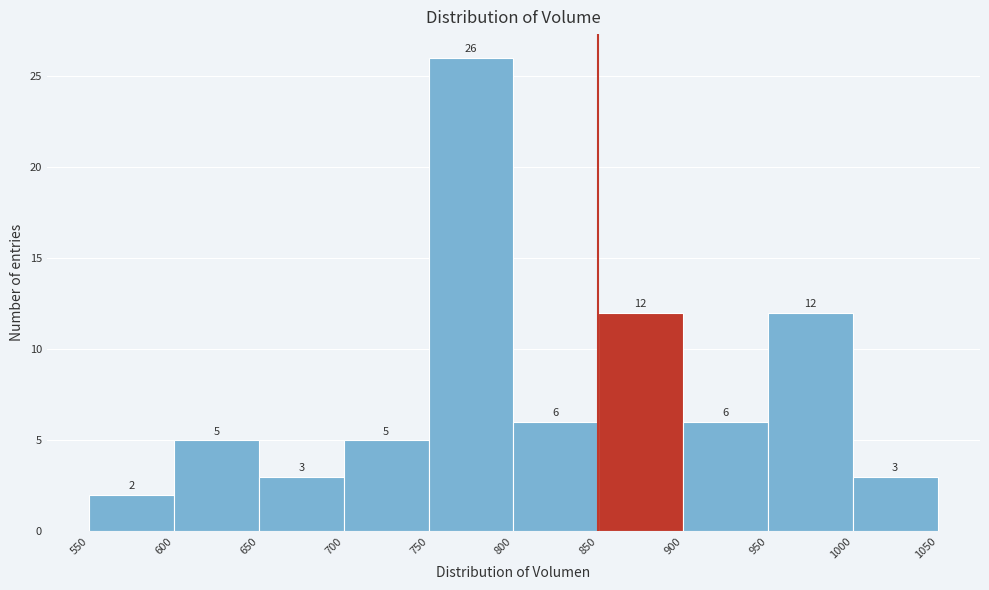

What is the height of the bar covering 800 to 850 on the x-axis?

6